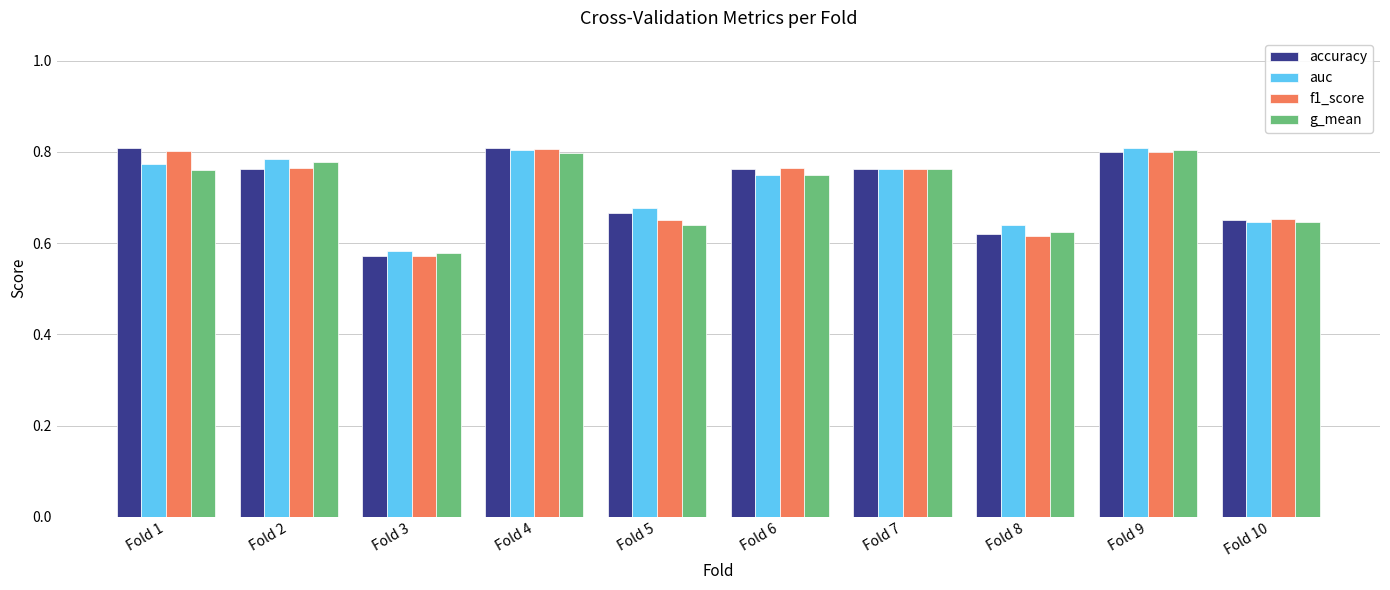

List the series in order of their overall mean, lowest first.

g_mean, f1_score, accuracy, auc